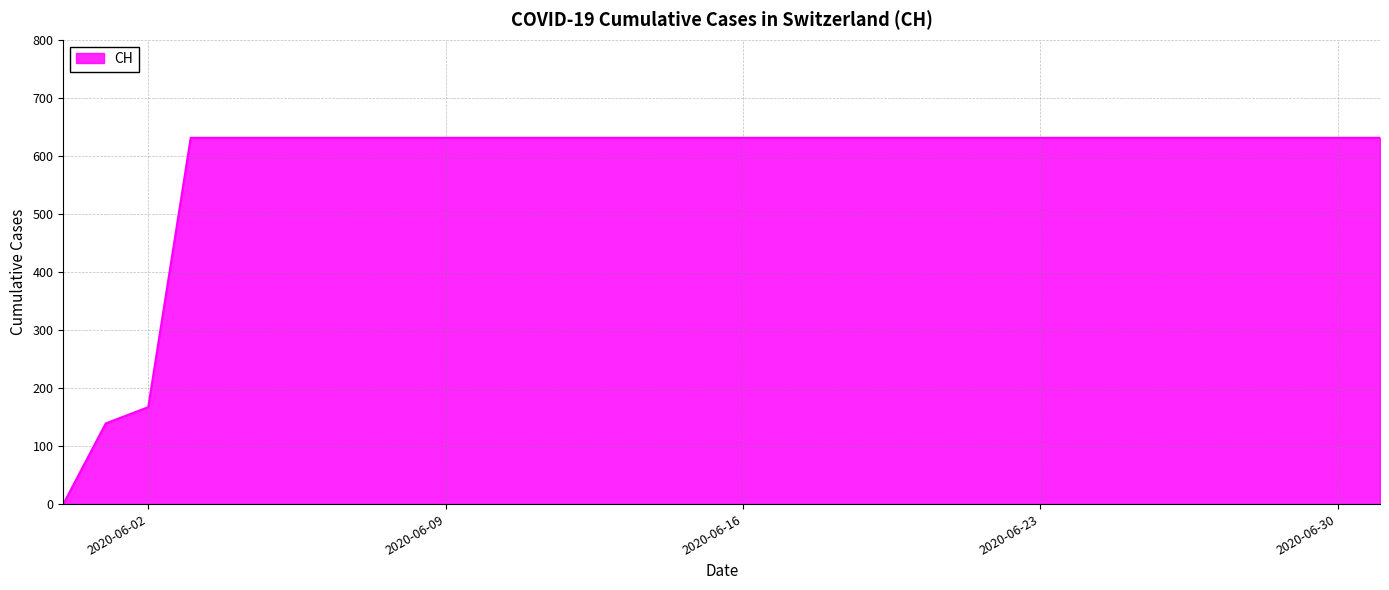

What is the maximum value shown in the chart?

631